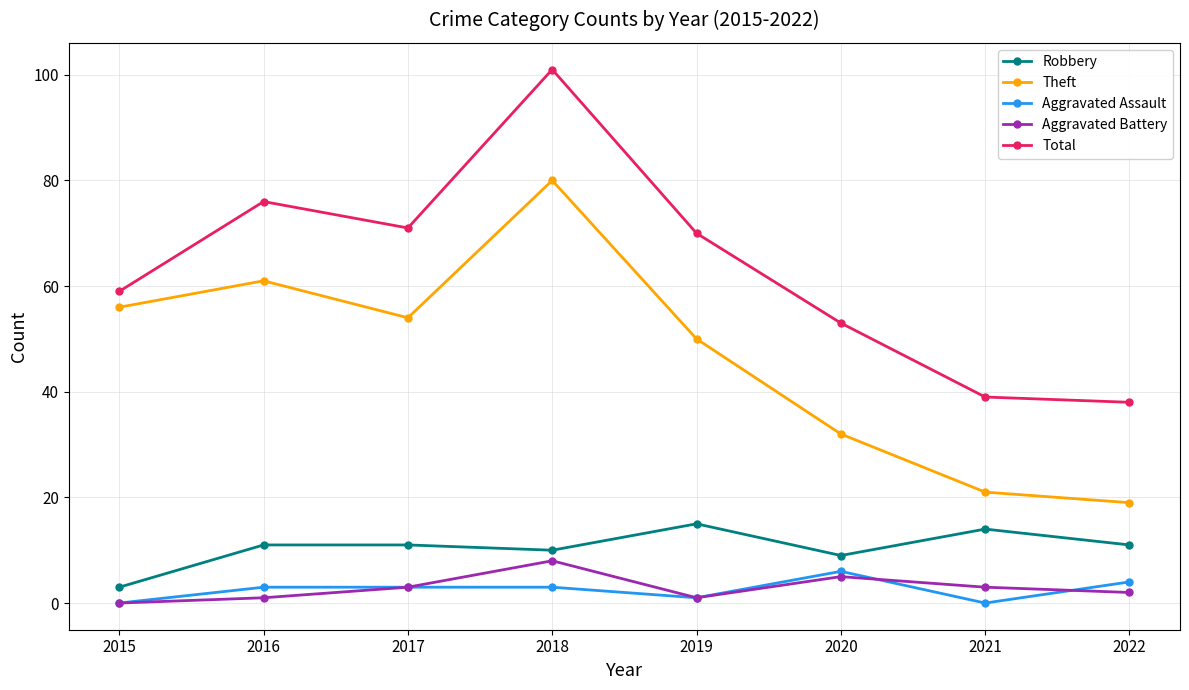

Is it true that Total equals 71 at 2017?

True